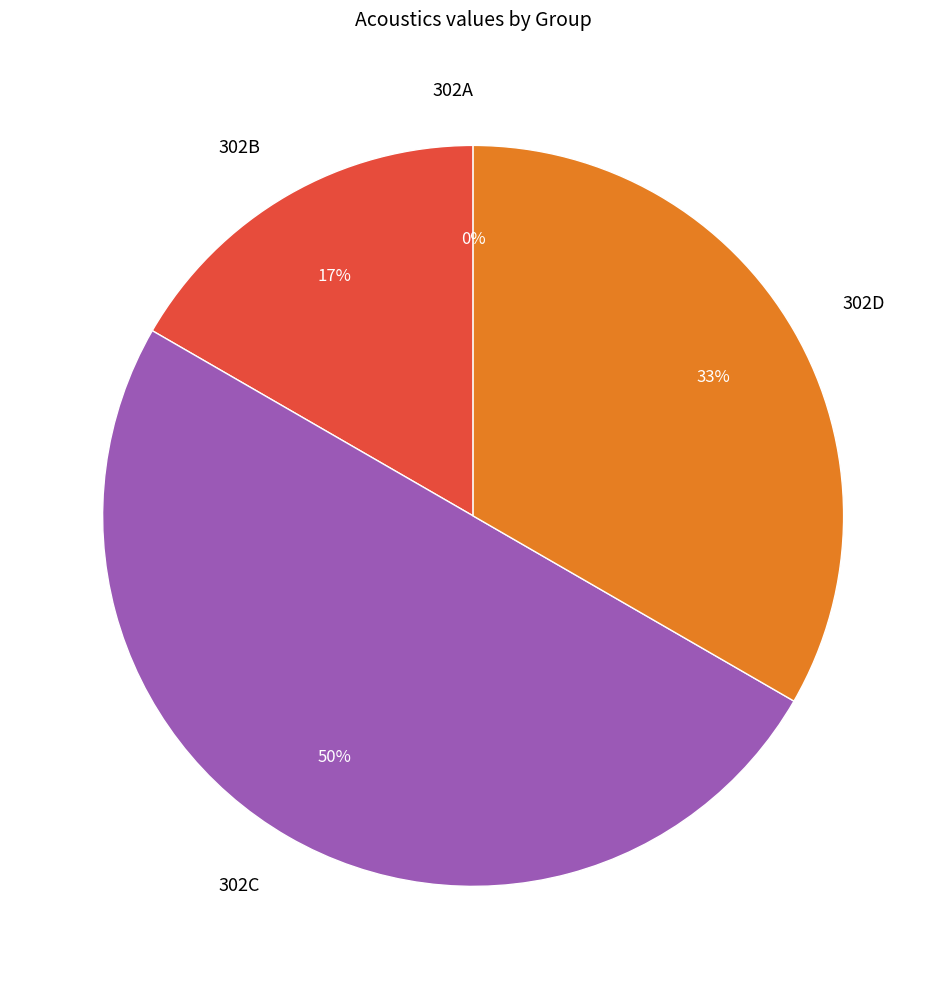

Does 302B account for over 50% of the chart?

No